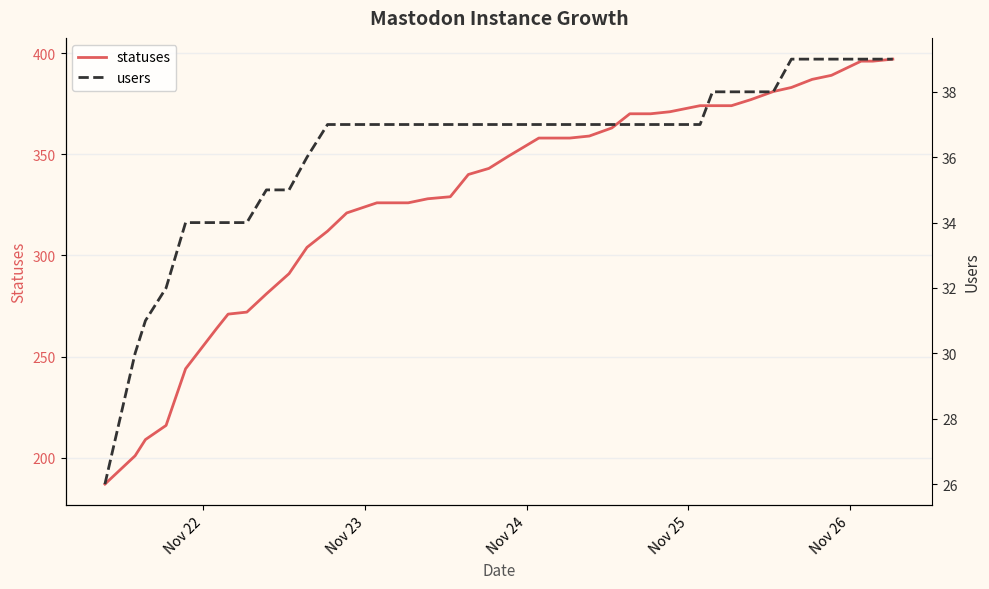

True or false: statuses has more than 2 interior local peaks.

False